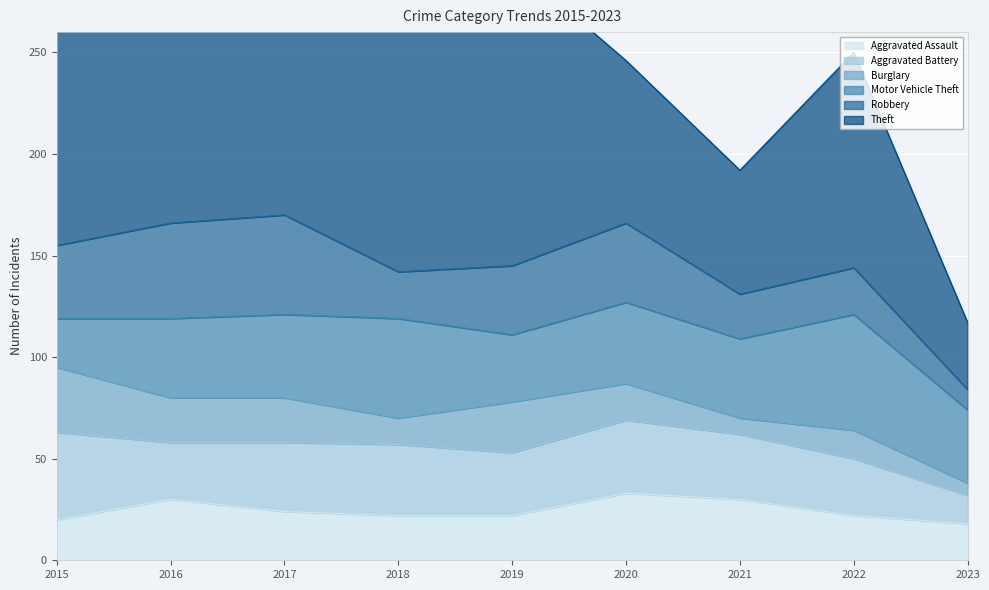

What is the value of the Theft point at the 4th from the left?

140